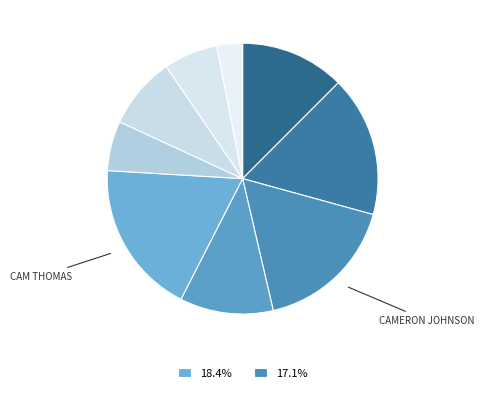

How many segments does this pie chart have?

9